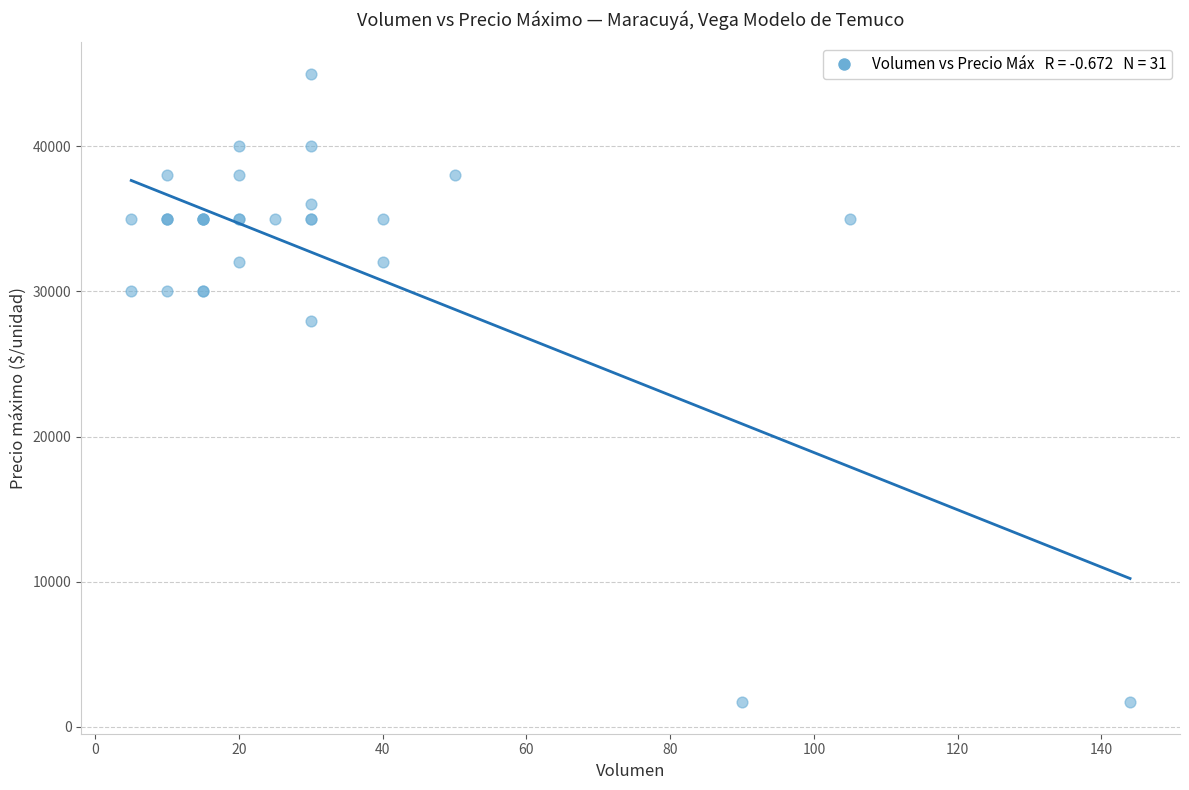

What Y value in the scatter plot is closest to 23350?

28000